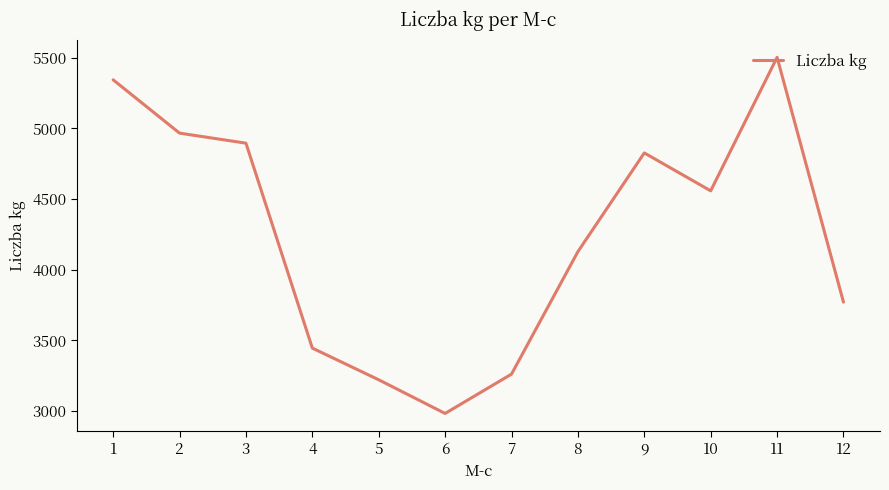

What is the sum of all values?

50903